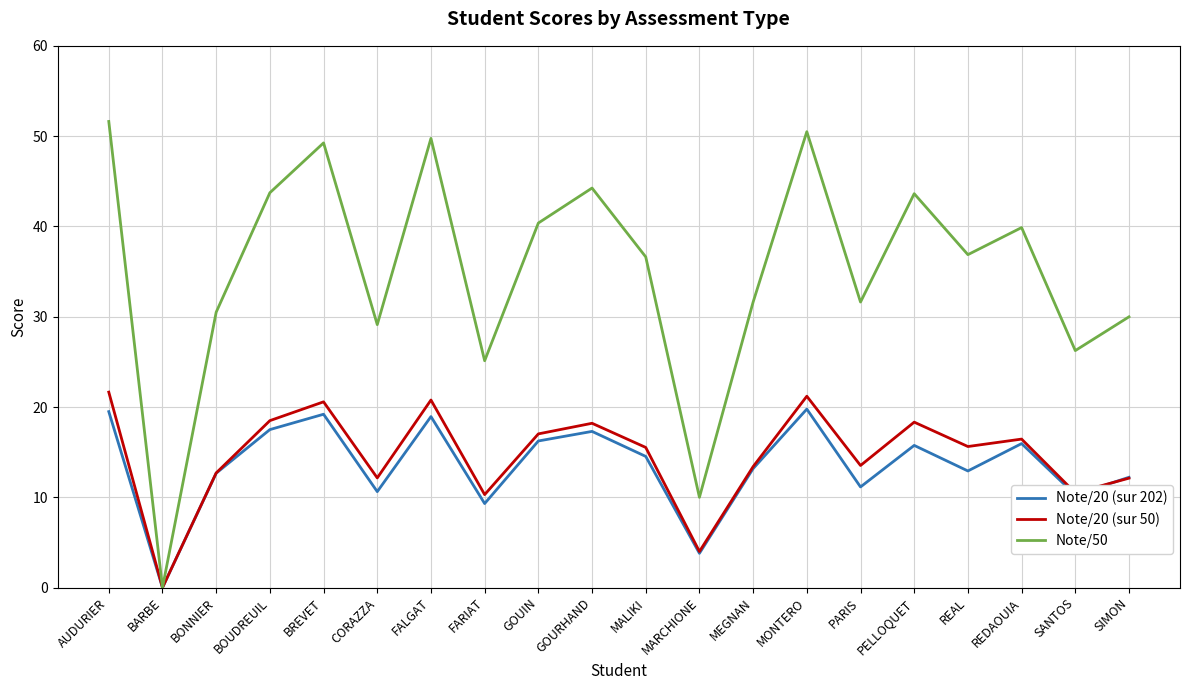

What position from the left is BREVET?

5